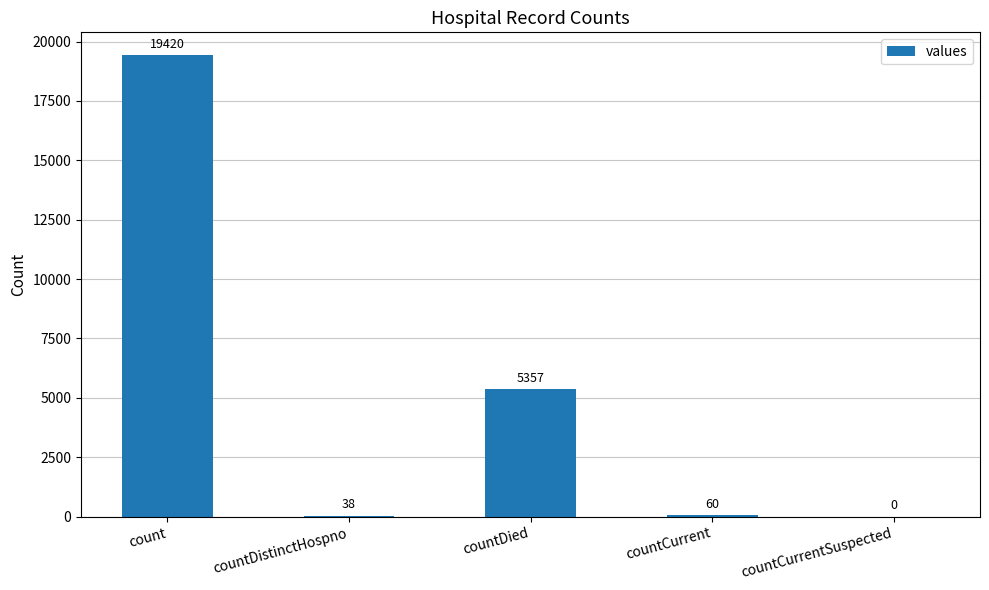

True or false: the data shows 10979 at countCurrentSuspected.

False